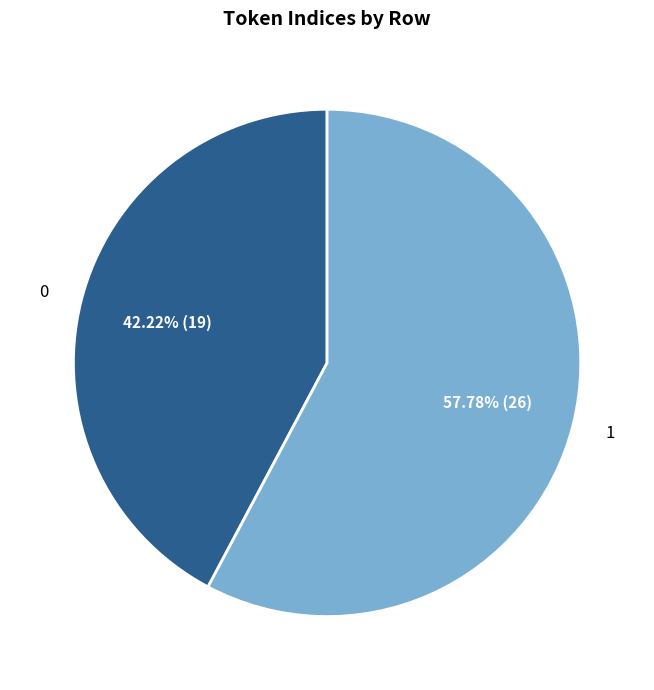

Count the number of slices in the pie.

2